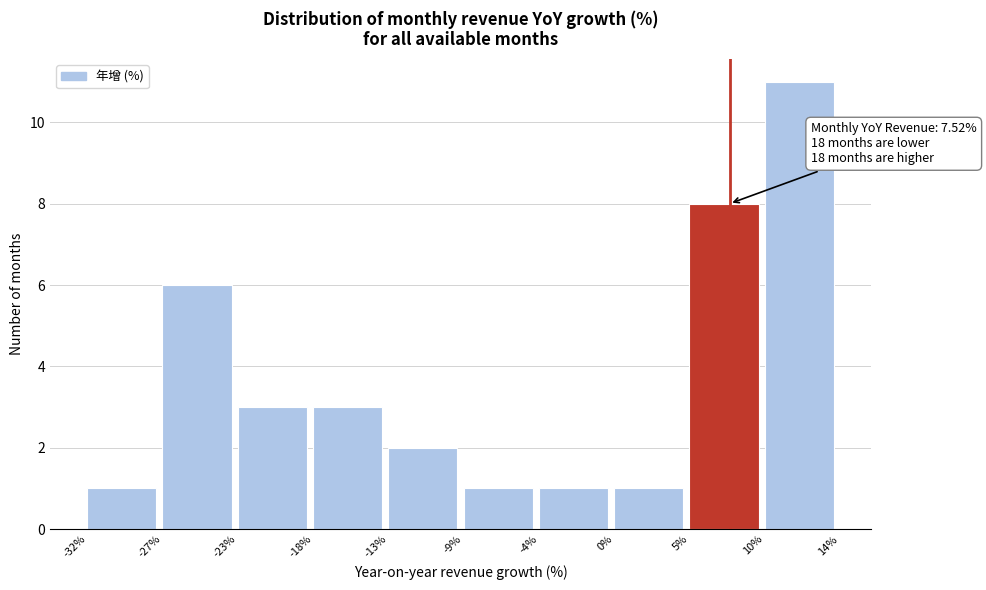

Over which range of the x-axis is the bar tallest?

10% to 14%